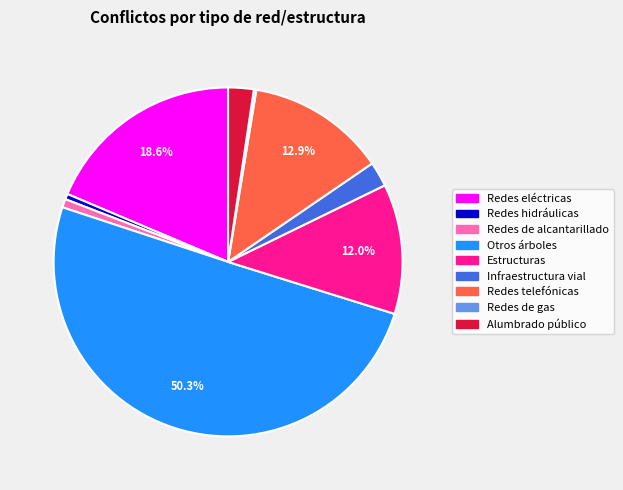

Which category accounts for the majority?

Otros árboles